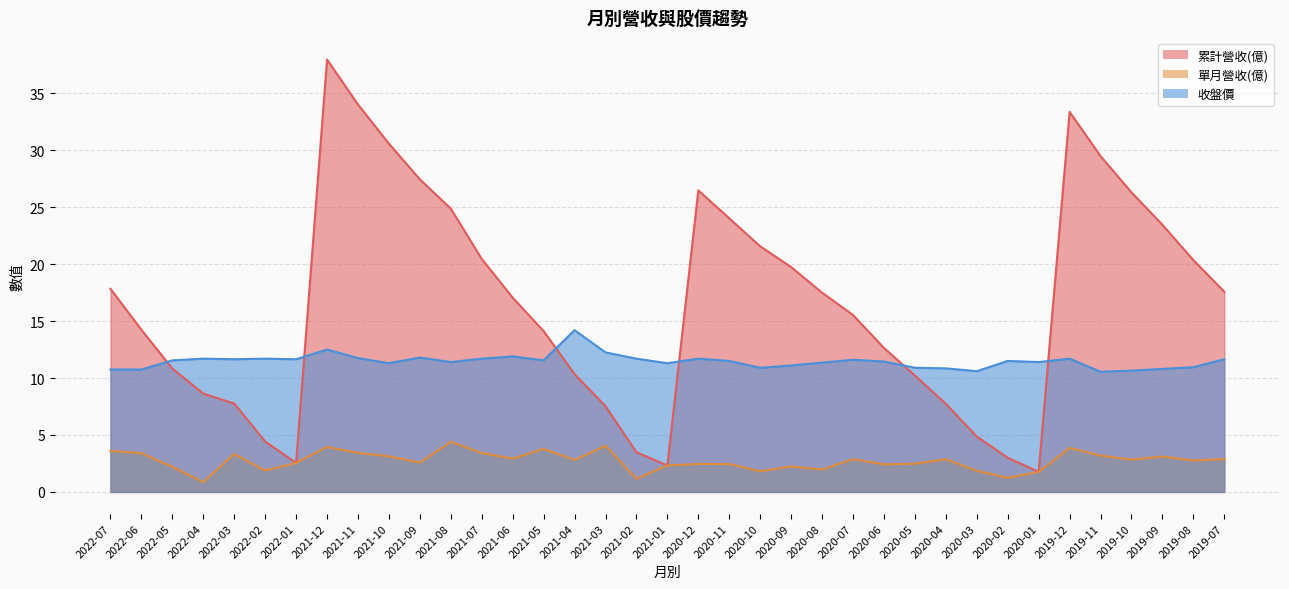

How many interior local valleys does the 收盤價 series have?

10